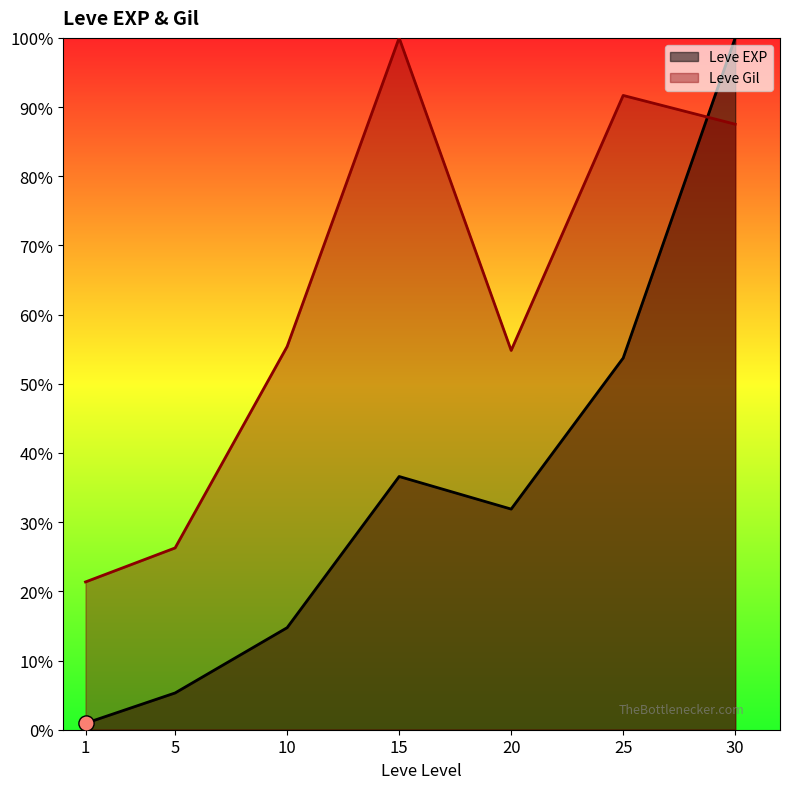

Which series contains the lowest Y value?

Leve EXP